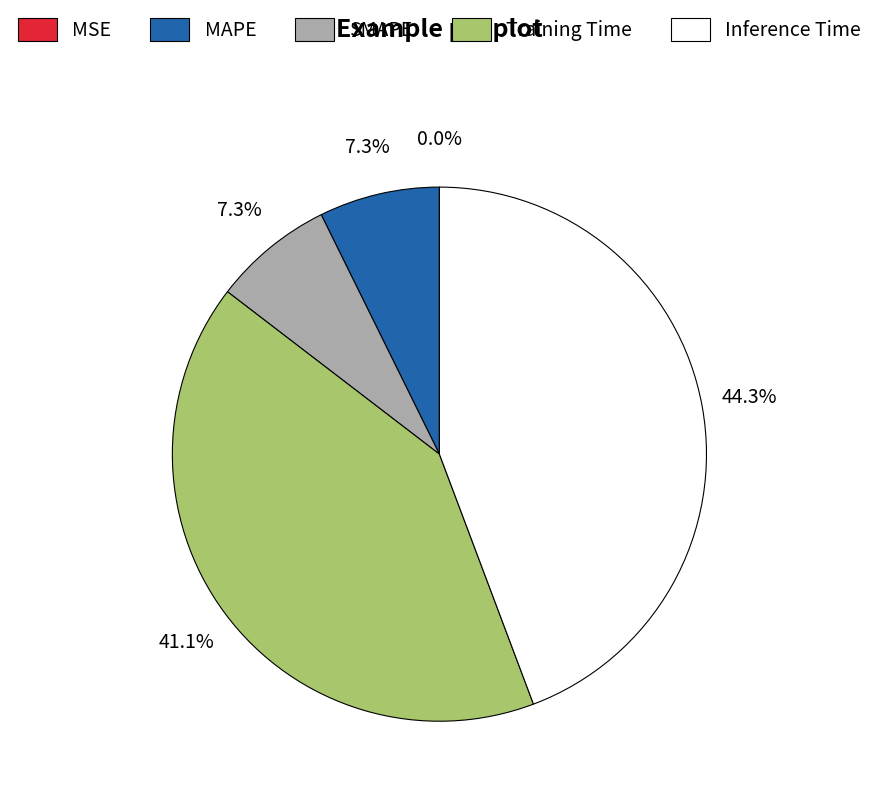

What percentage is NOT represented by SMAPE?

92.7%